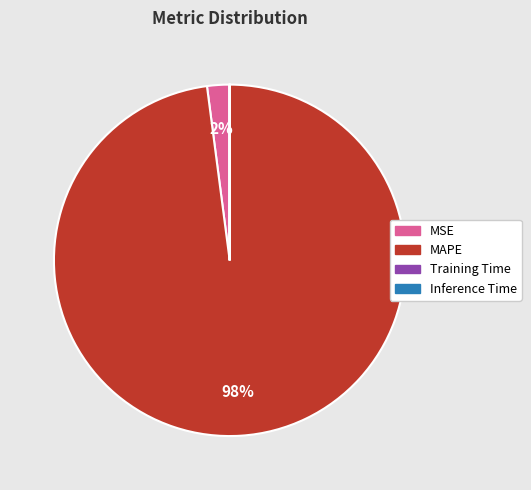

What is the largest slice in the pie chart?

MAPE